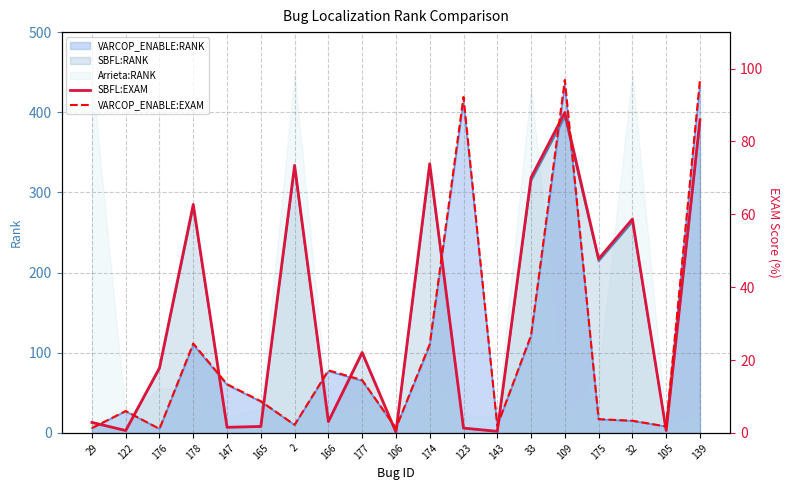

True or false: SBFL:RANK has a value of 2 at 143.

True